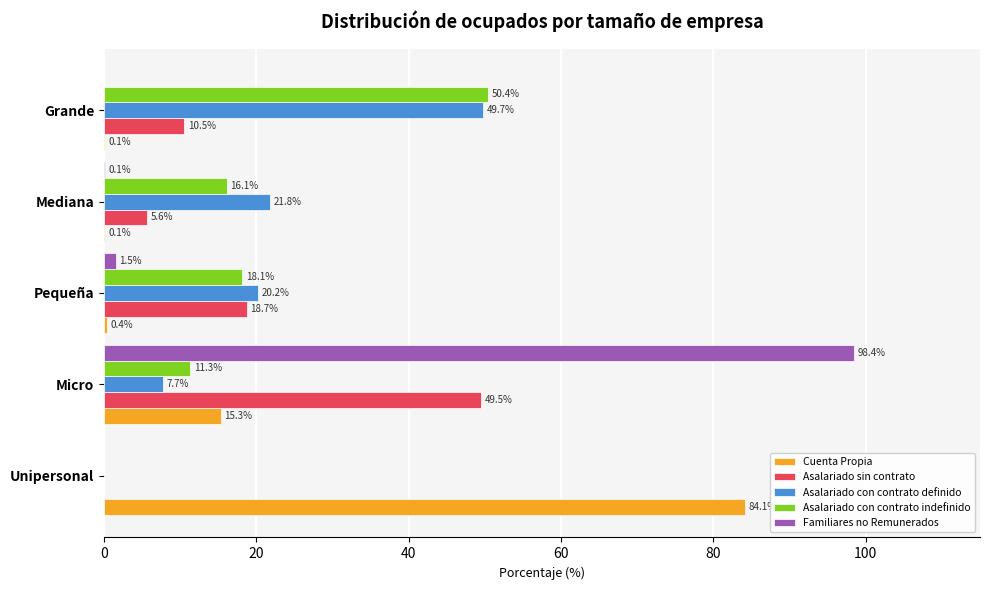

What is the total value across all series at Grande?

110.7